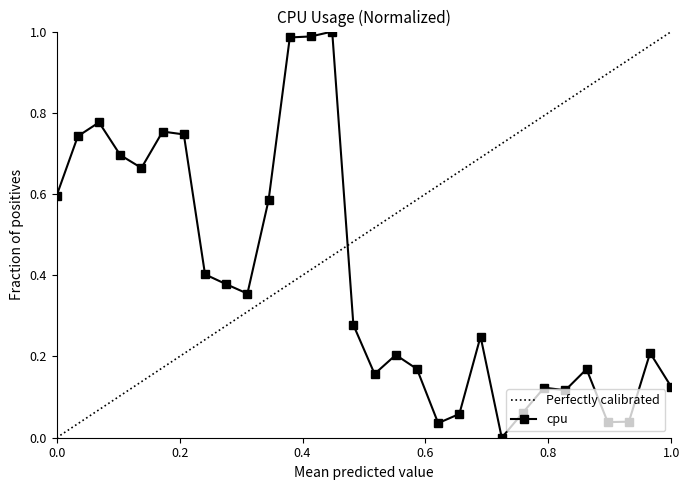

Count the number of data series in this chart.

1